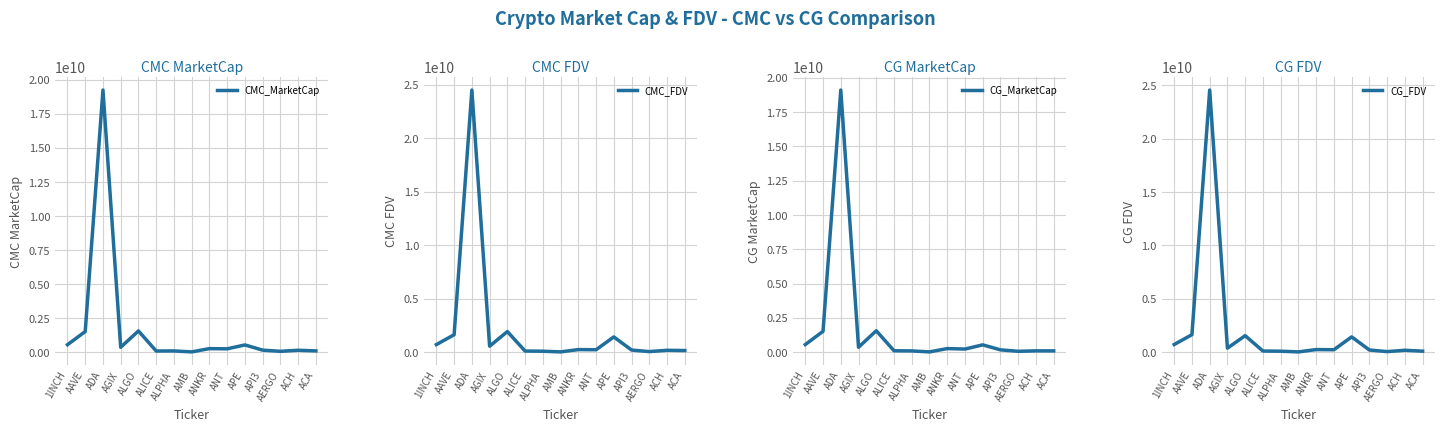

How many categories are shown in the chart?

15